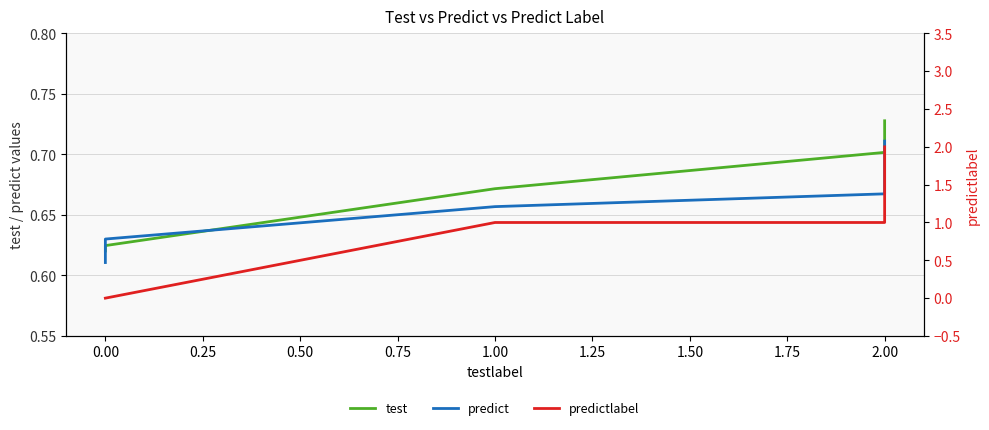

What is the average value of the predictlabel series?

0.8